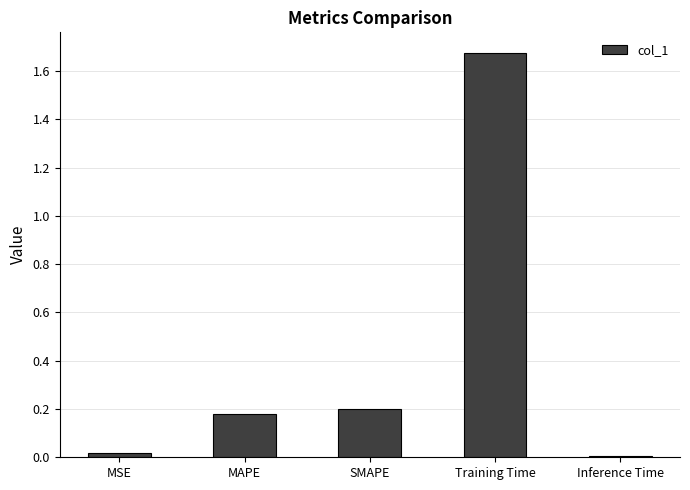

What is the label of the 2nd bar from the left?

MAPE